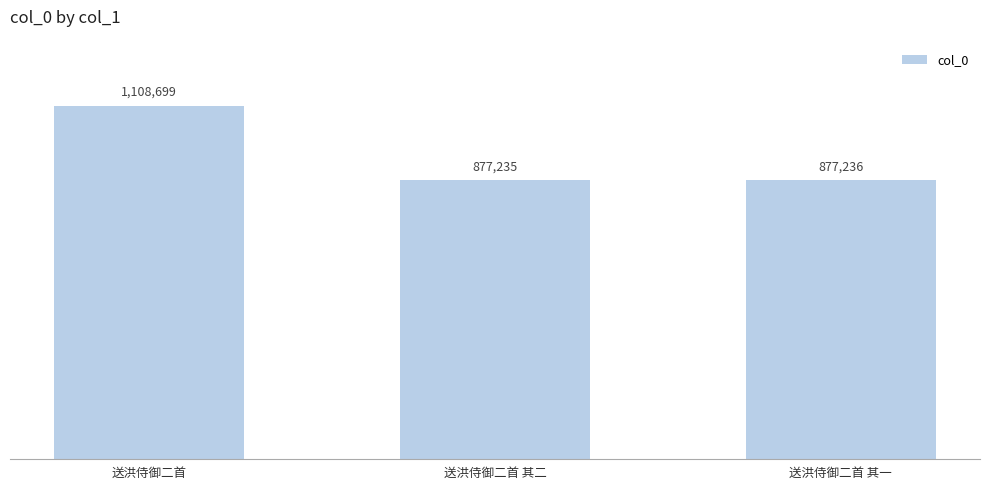

What is the sum of the values at 送洪侍御二首 其二 and 送洪侍御二首?

1985934